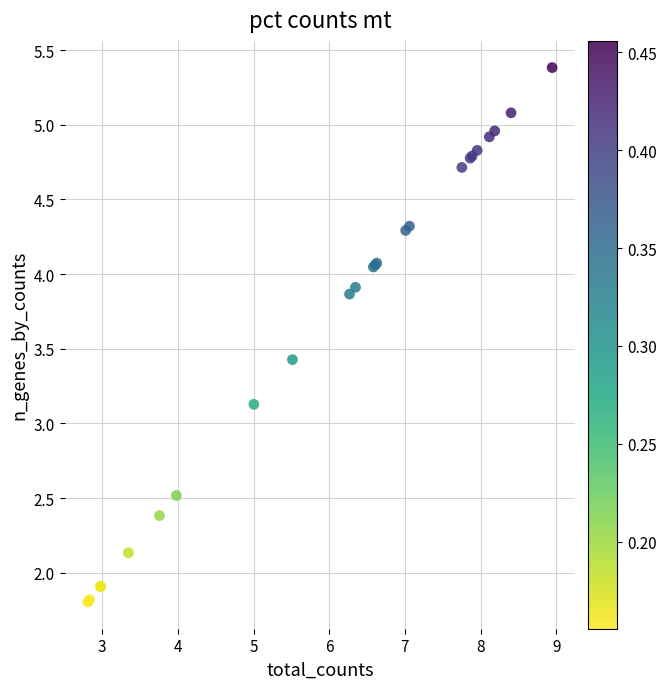

What Y value in the scatter plot is closest to 3?

3.1